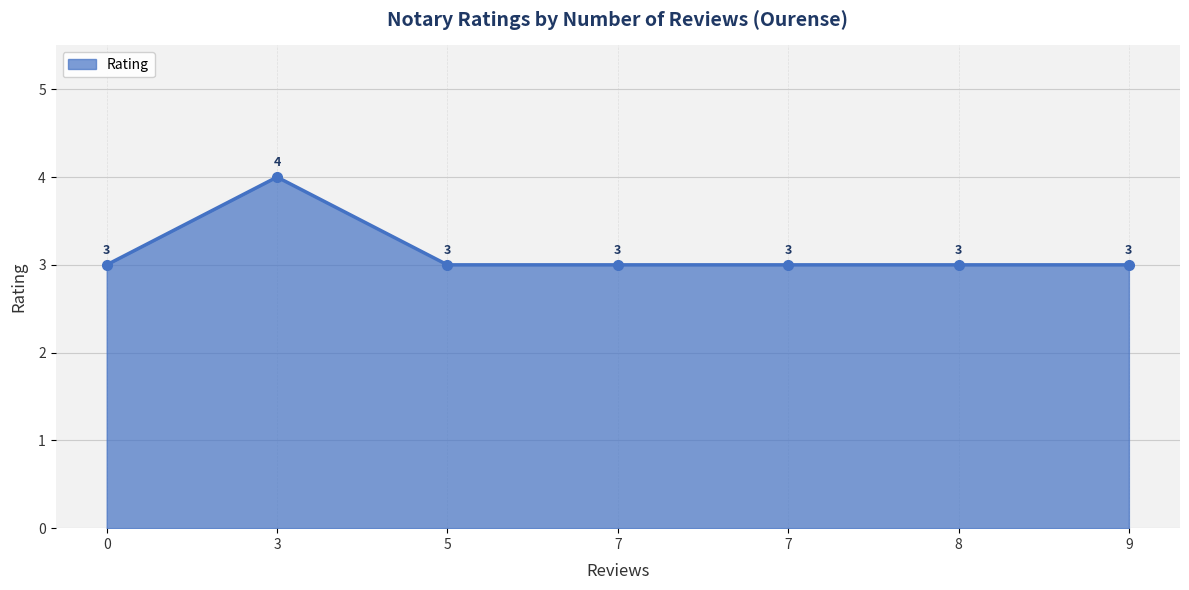

At which category does the data reach its first local peak?

3